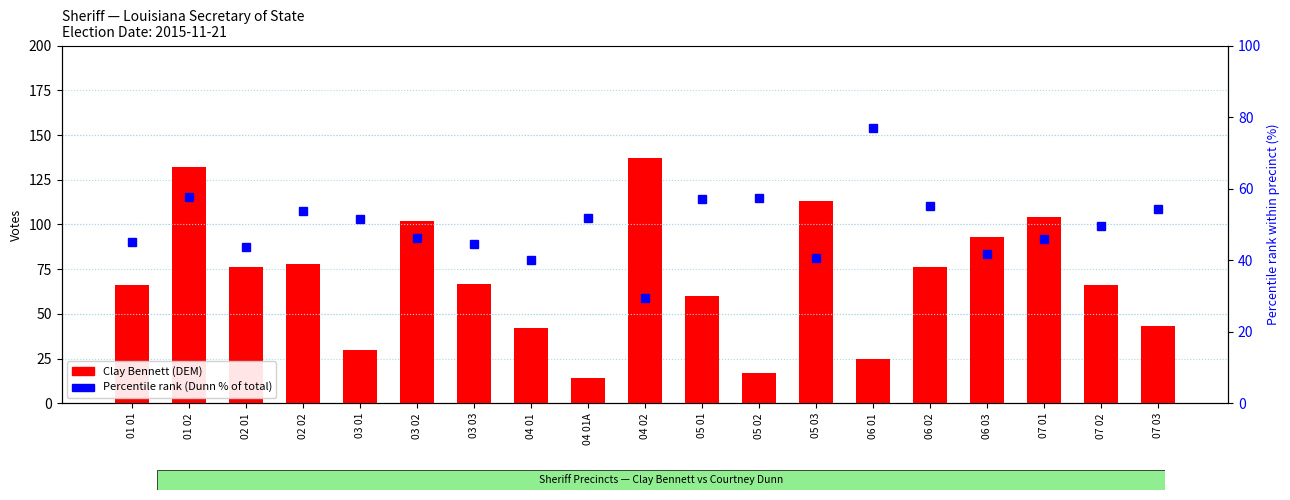

What is the value of the Clay Bennett (DEM) bar at the 8th from the left?

42.0